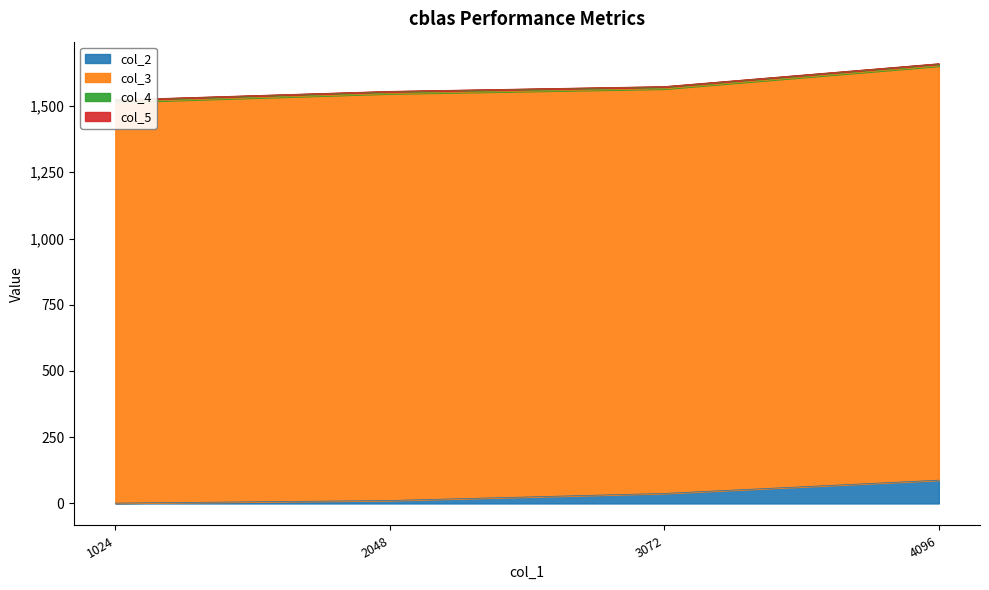

Reading left to right, what are all the values shown in this chart?

col_2: 1024=1.4	2048=11.2	3072=38.0	4096=87.9
col_3: 1024=1512.9	2048=1535.3	3072=1526.6	4096=1563.0
col_4: 1024=8.0	2048=8.0	3072=8.0	4096=8.0
col_5: 1024=1.0	2048=1.0	3072=1.0	4096=1.0